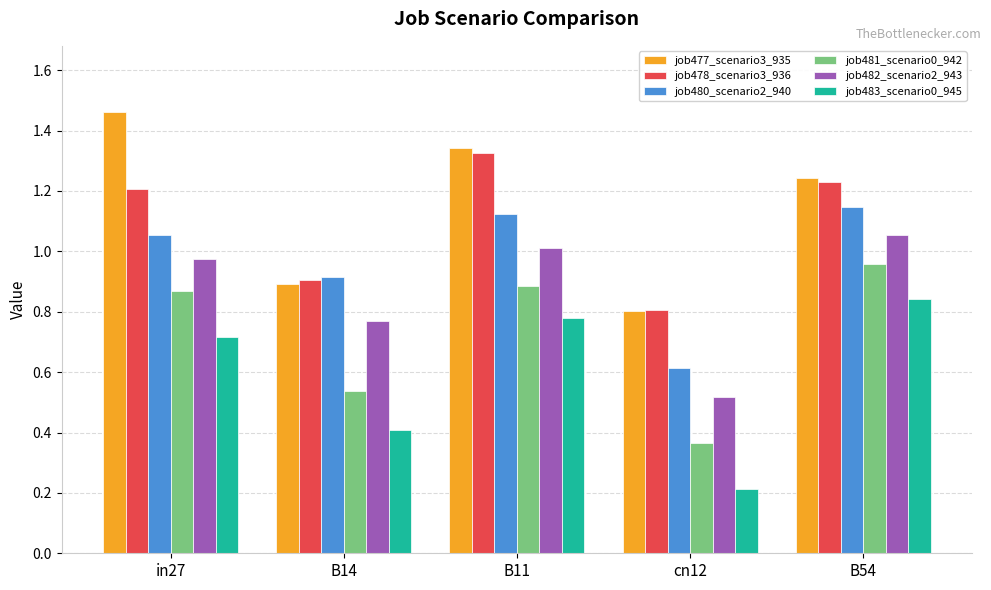

What is the label of the 1st bar from the right?

B54